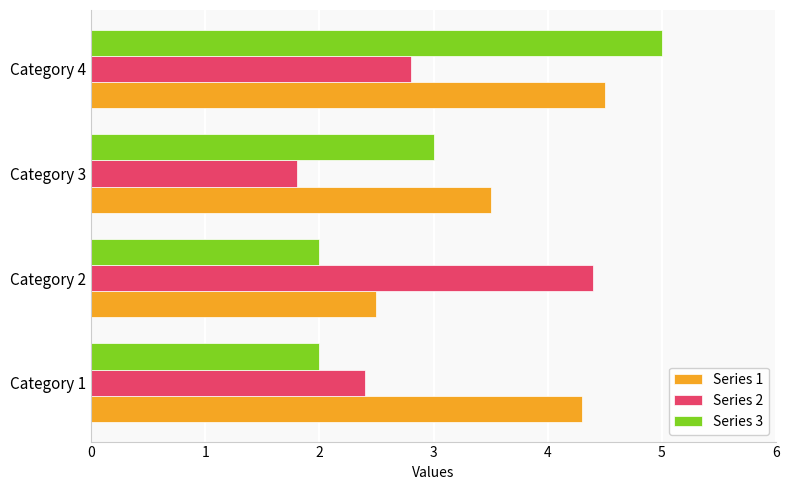

At how many categories does at least one series exceed 4?

3